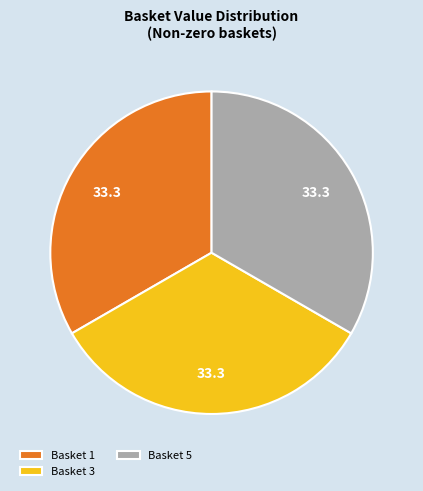

True or false: Basket 1 accounts for 33% of the total.

True